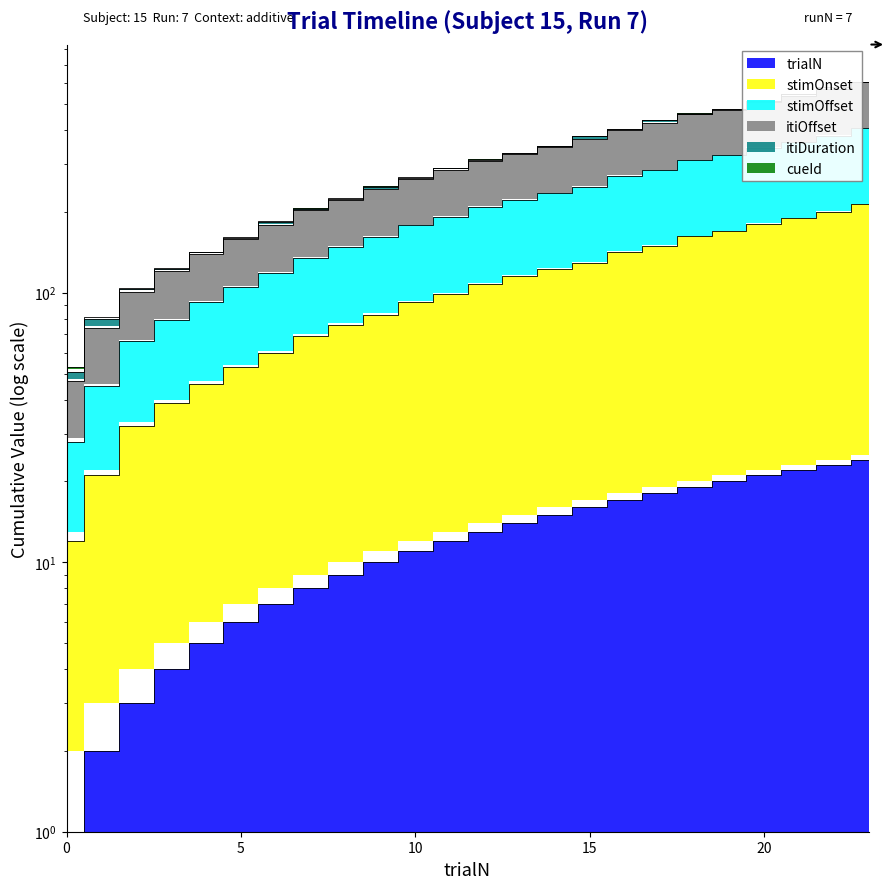

Where is stimOffset nearest to the value 112?

13